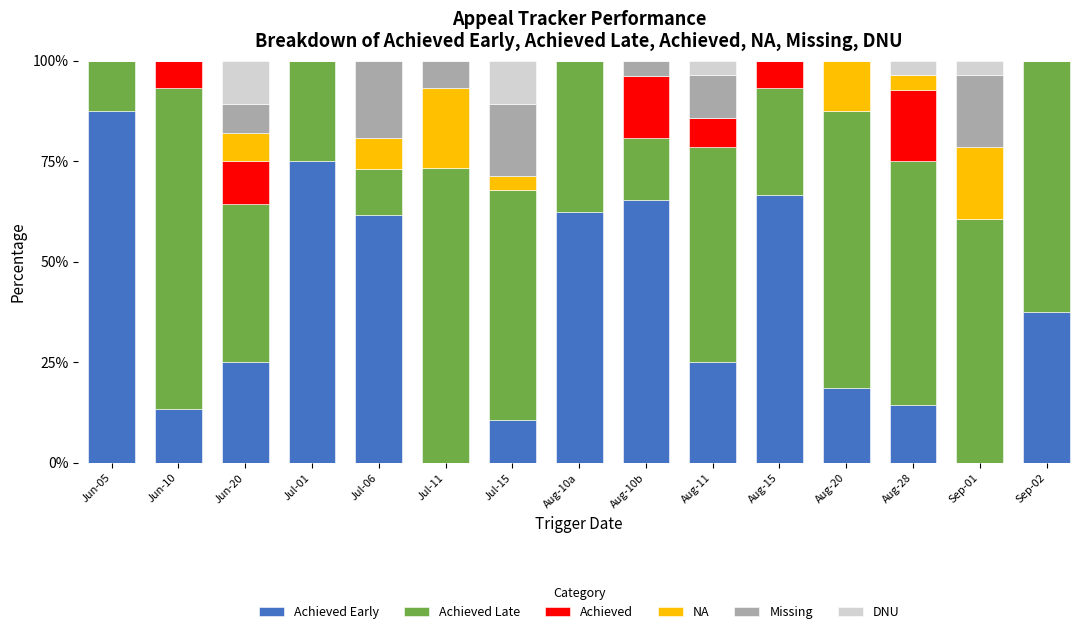

Rank the categories by Achieved Late value from lowest to highest.

Jul-06, Jun-05, Aug-10b, Jul-01, Aug-15, Aug-10a, Jun-20, Aug-11, Jul-15, Aug-28, Sep-01, Sep-02, Aug-20, Jul-11, Jun-10